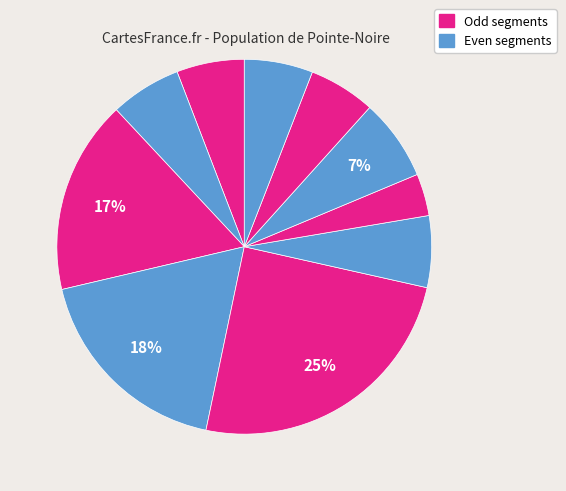

How many slices are in this pie chart?

10